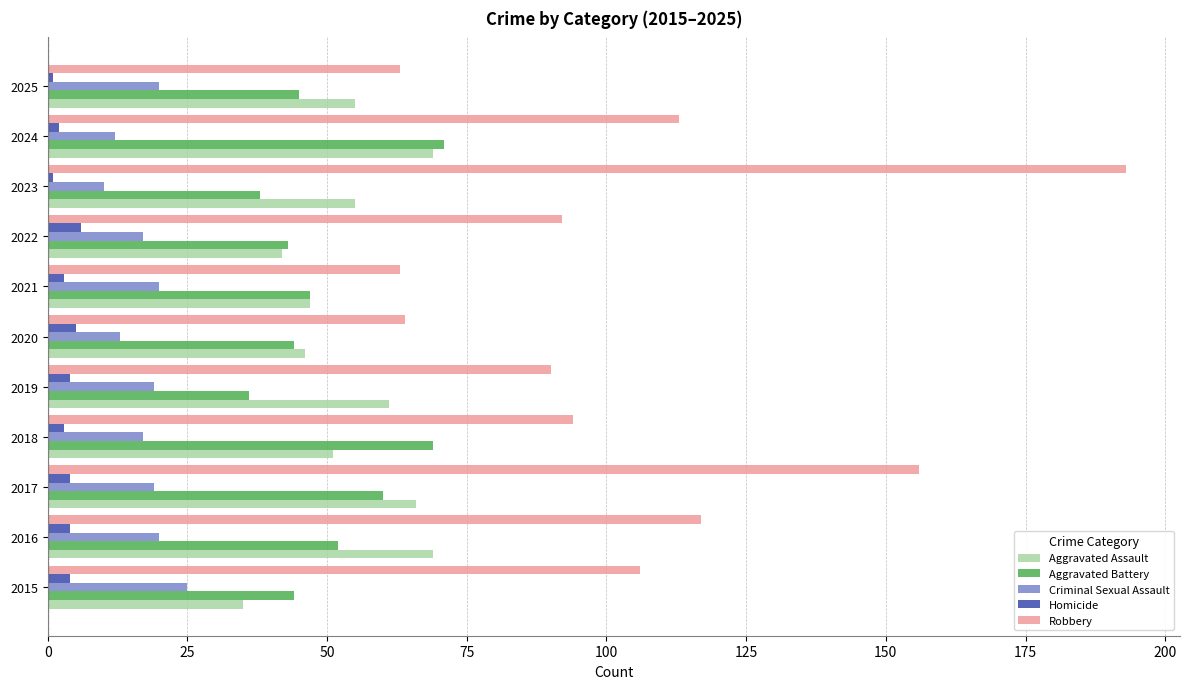

What is the total value across all series at 2020?

172